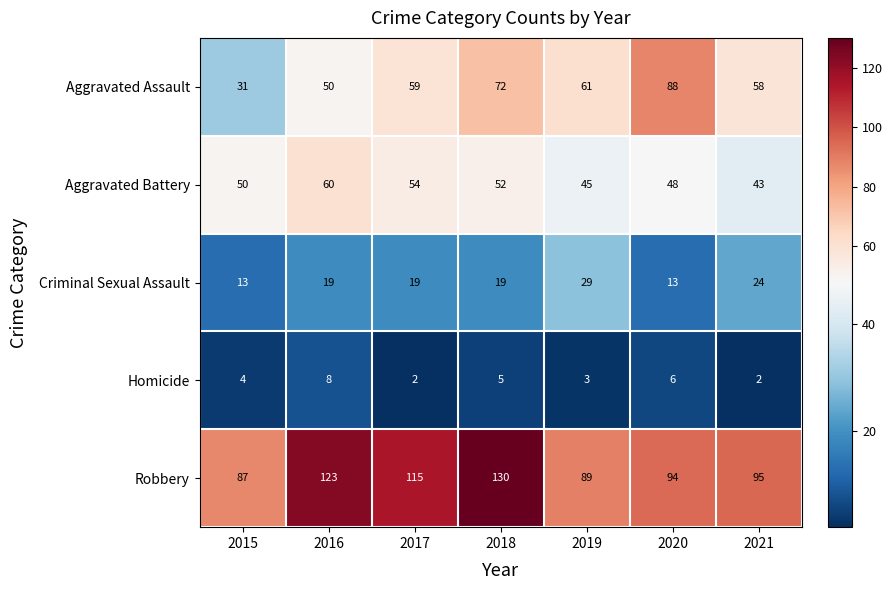

What is the difference between the highest and lowest values at 2018?

125